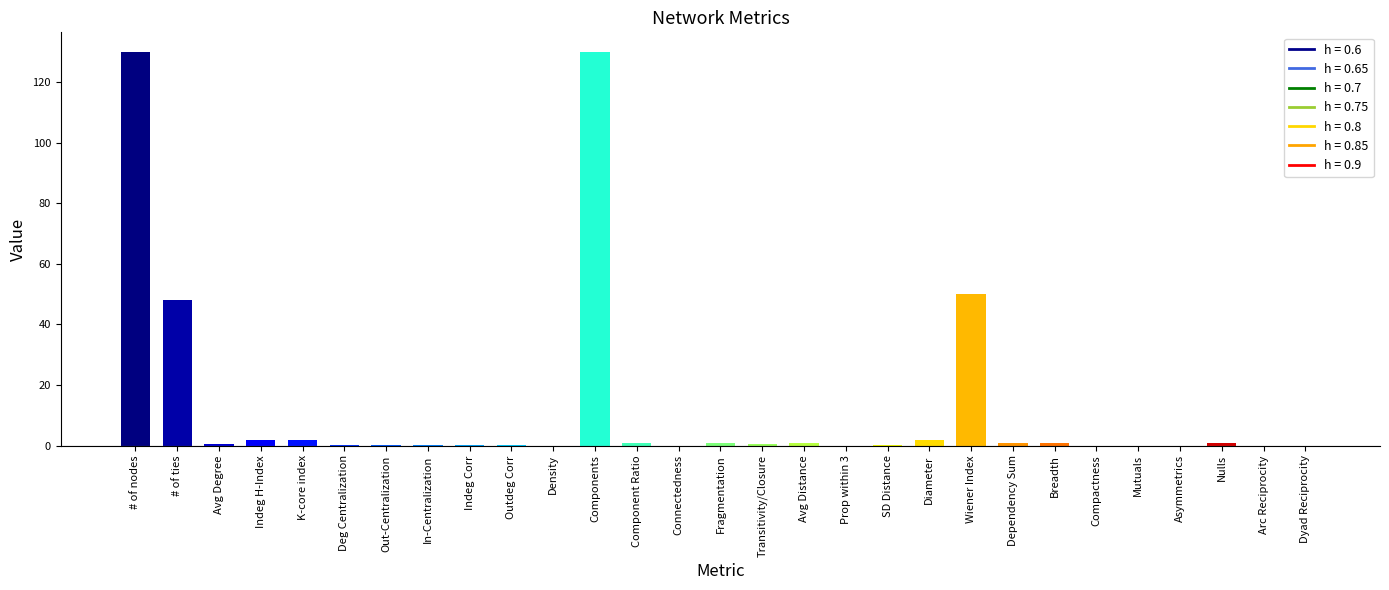

The value at Mutuals is 0.0. True or false?

True